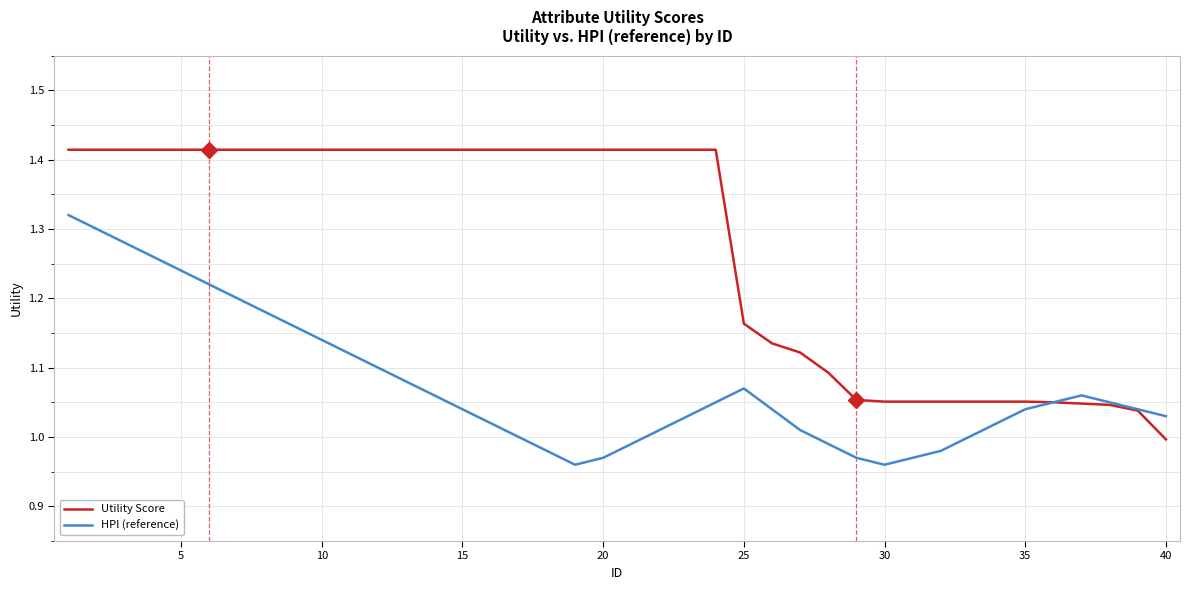

List the series in order of their overall mean, lowest first.

HPI (reference), Utility Score